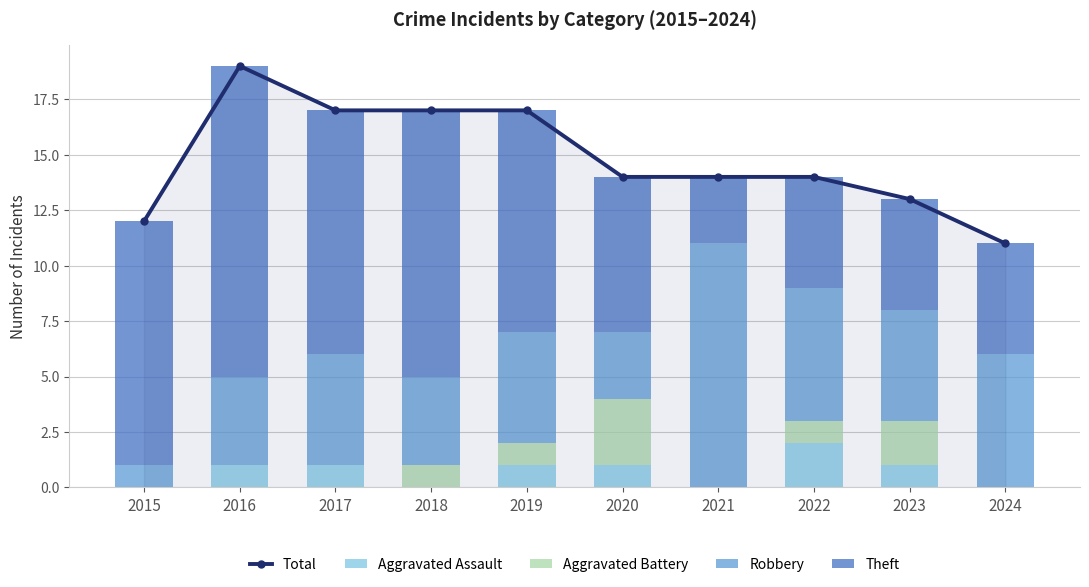

What is the value of the Robbery bar at the 3rd from the left?

5